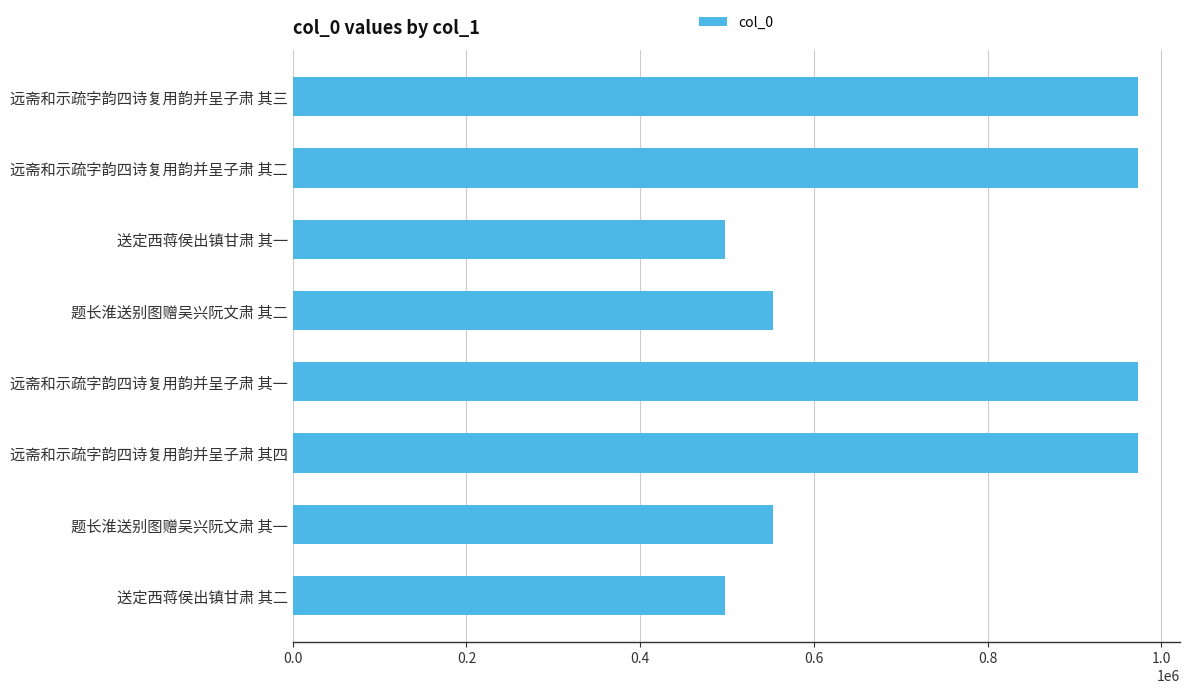

True or false: the data shows 670657 at 远斋和示疏字韵四诗复用韵并呈子肃 其二.

False